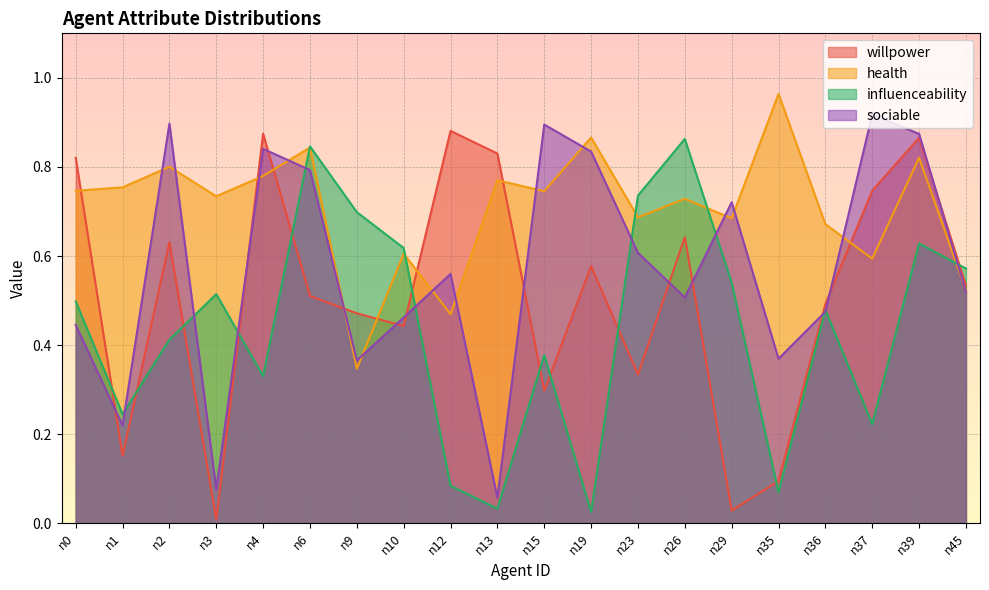

What are all the series names shown in the legend?

willpower, health, influenceability, sociable